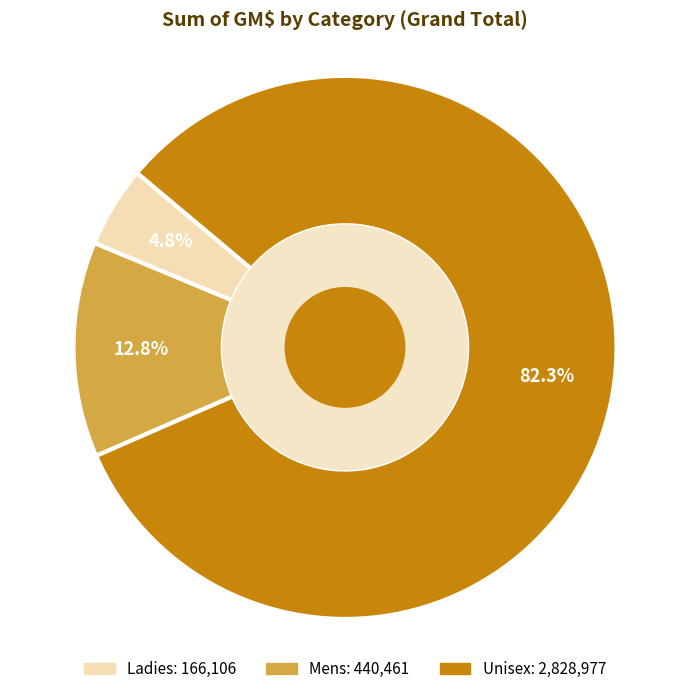

Which slice is the smallest?

Ladies